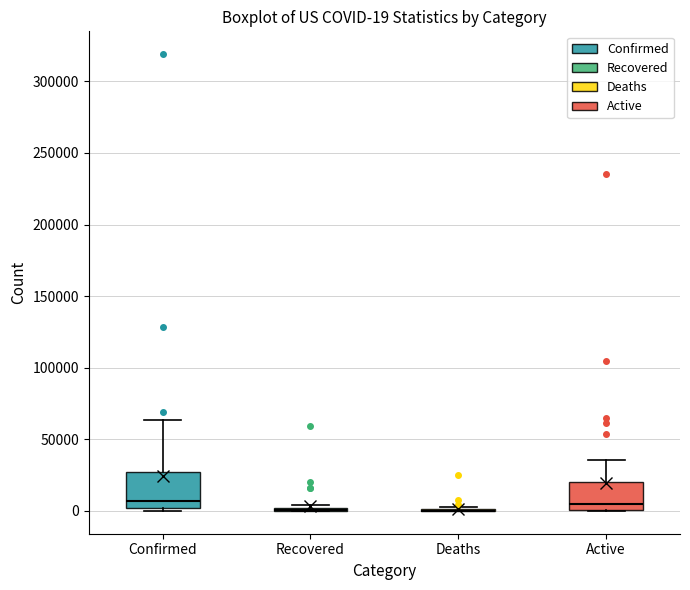

Which box is the tallest, from its lower edge to its upper edge?

Confirmed